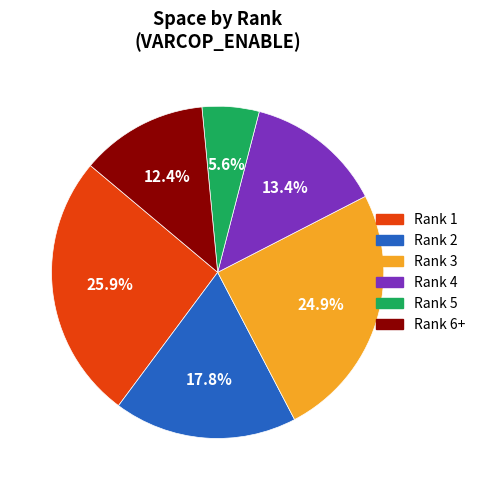

Does any single category account for the majority?

No